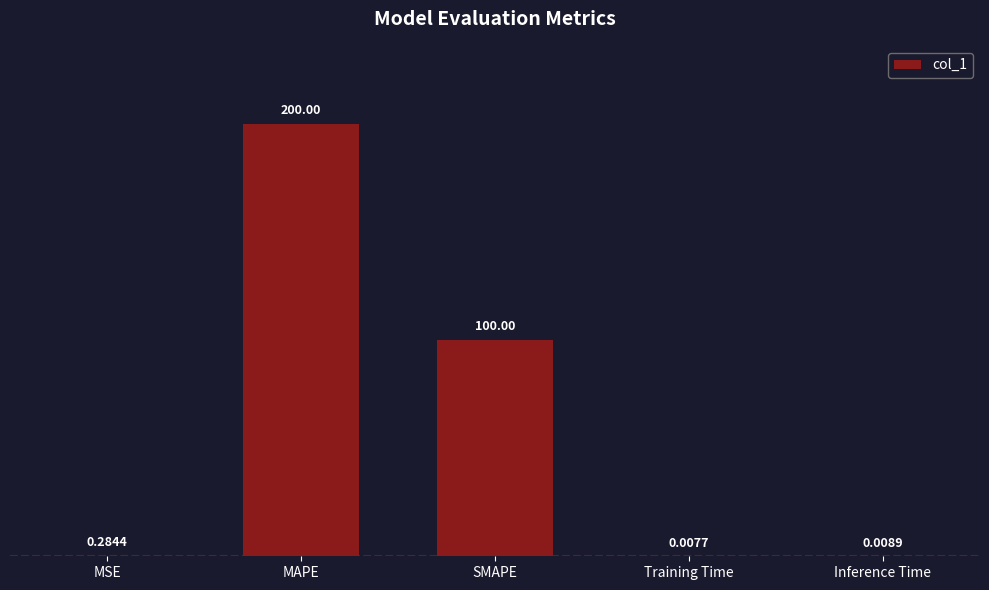

What is the change in value from MSE to Inference Time?

-0.3